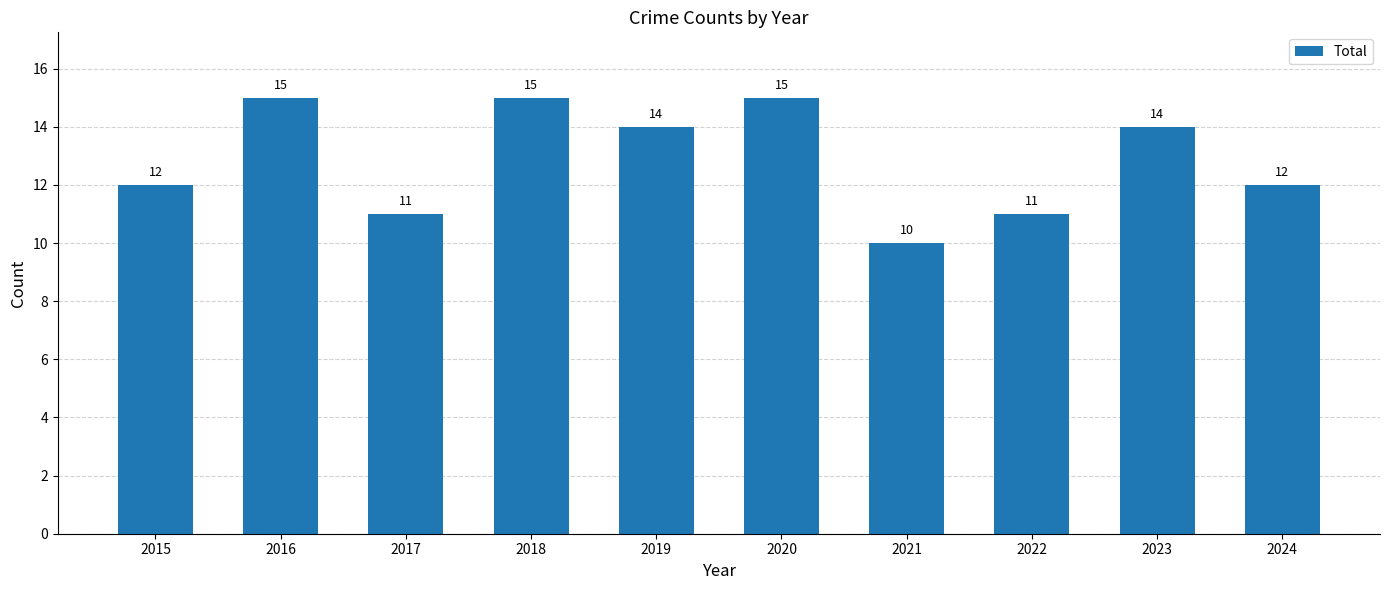

What is the difference between the maximum and minimum values?

5